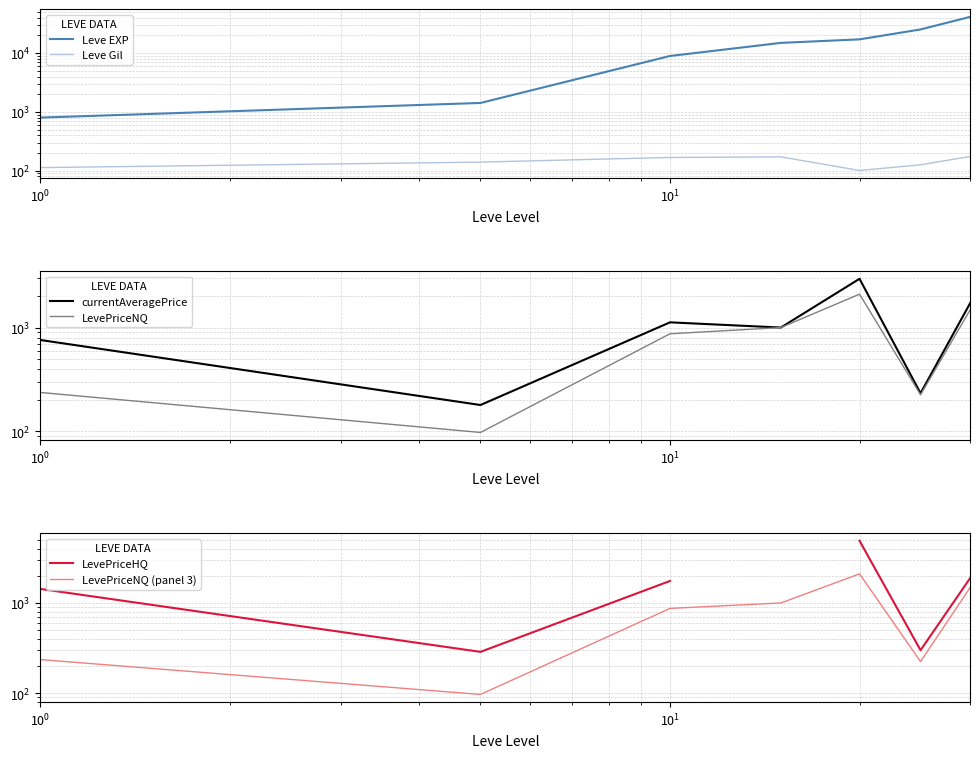

What is the average value of the LevePriceNQ series?

859.9